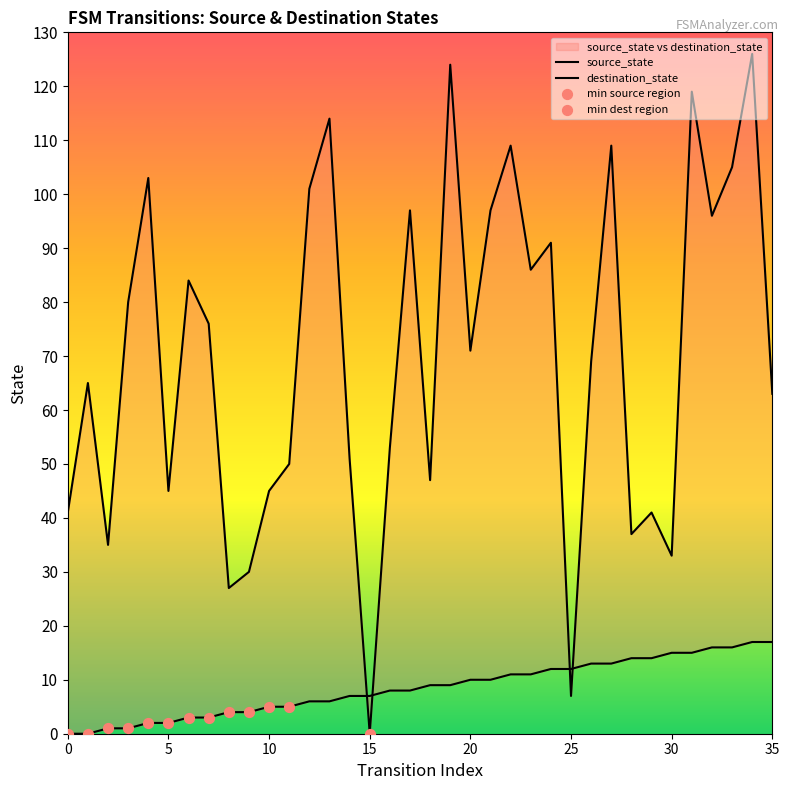

At which category is the sum across all series the highest?

34